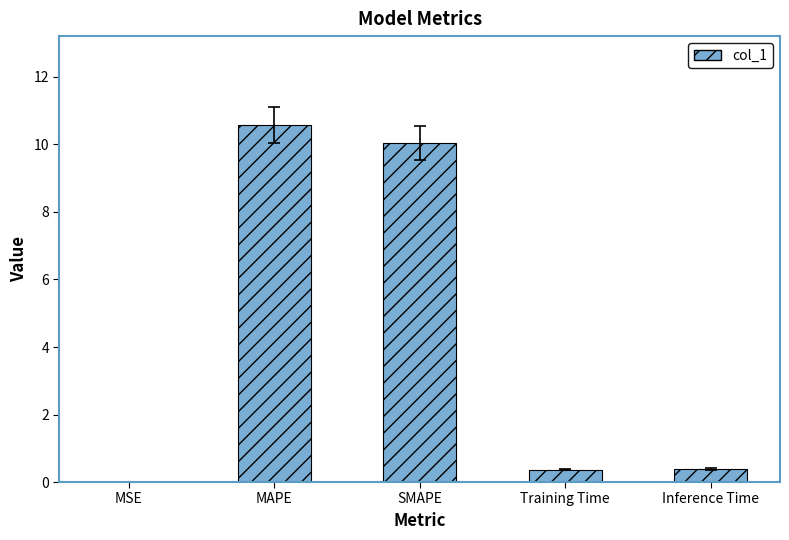

Between MSE and Inference Time, which is larger?

Inference Time